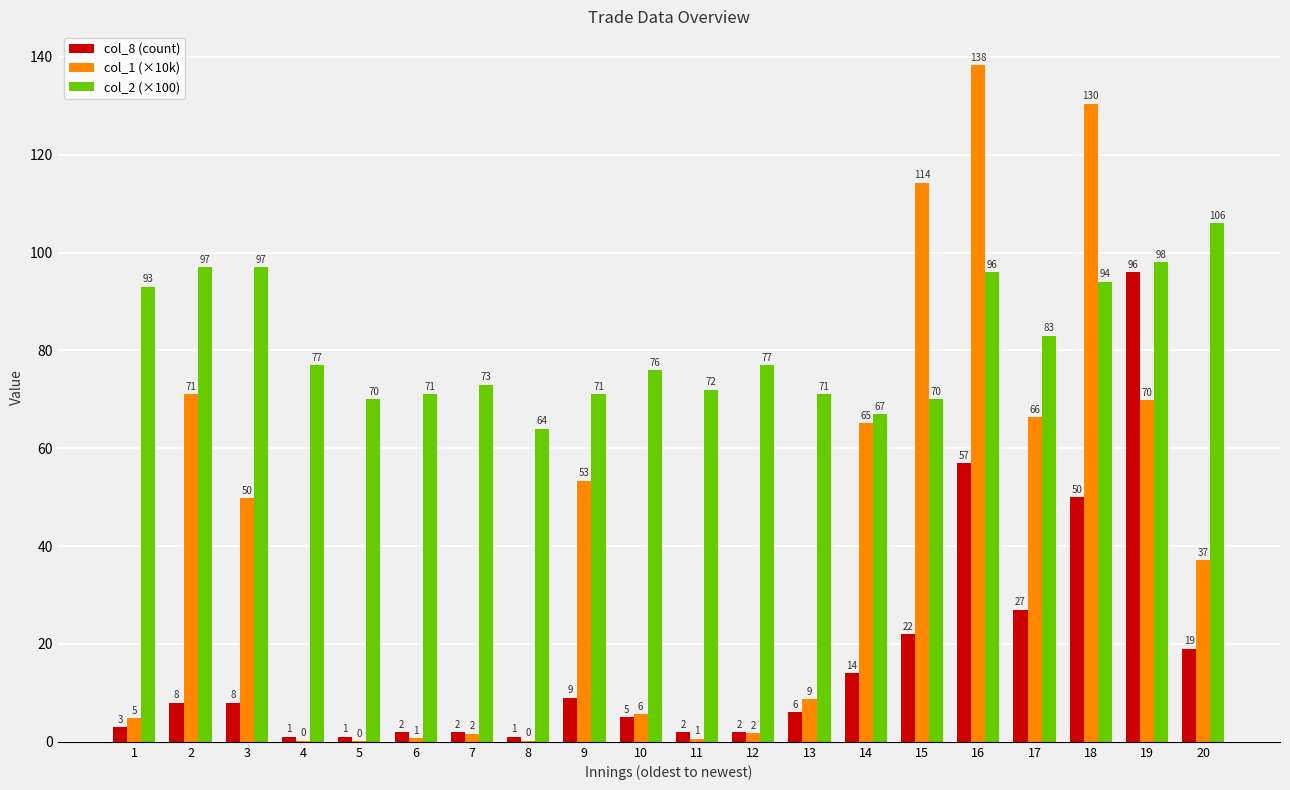

True or false: col_2 (×100) has a value of 32.3 at 10.

False